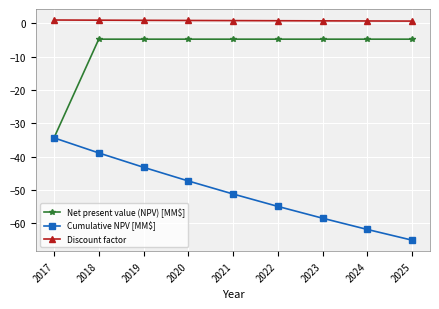

Between 2019 and 2024, which series saw the biggest shift?

Cumulative NPV [MM$]